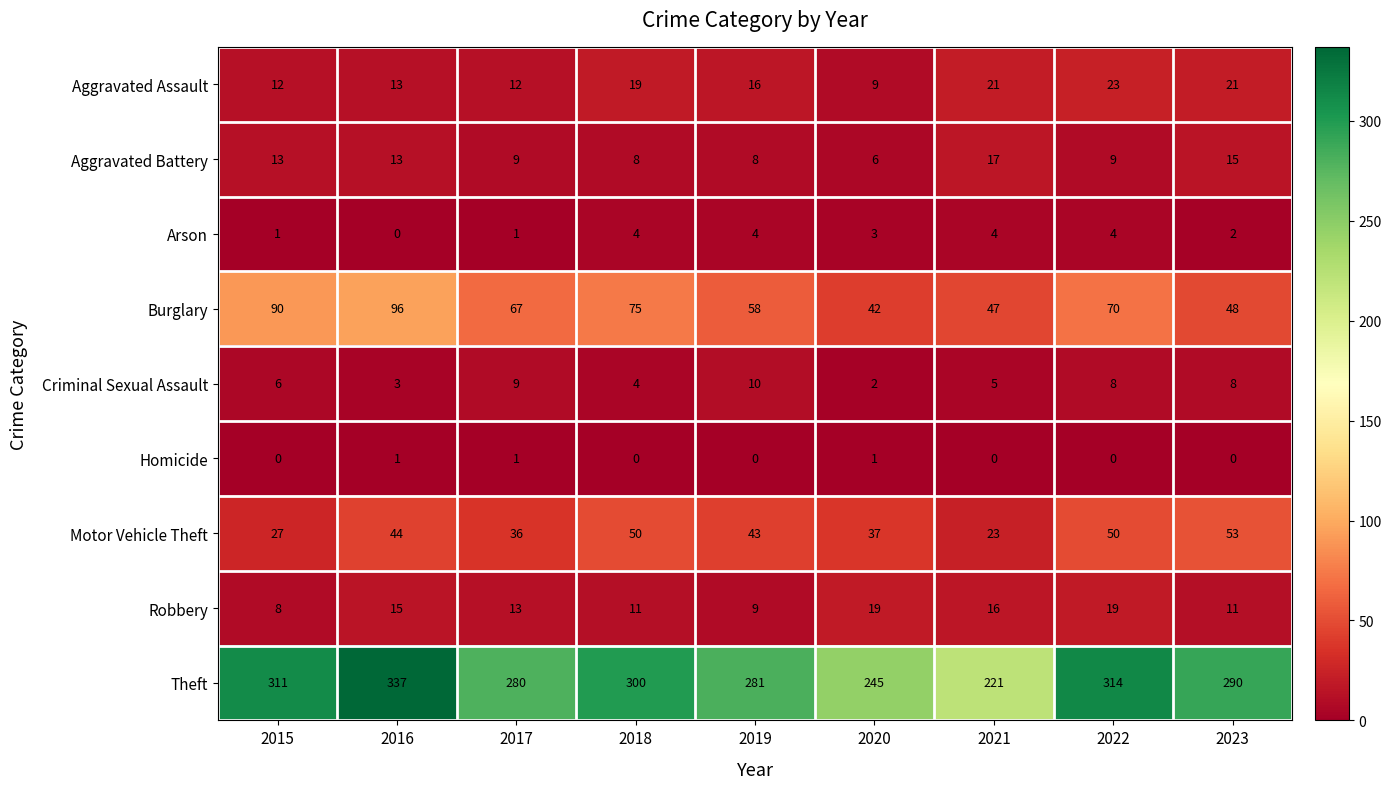

How many distinct data groups are displayed?

9